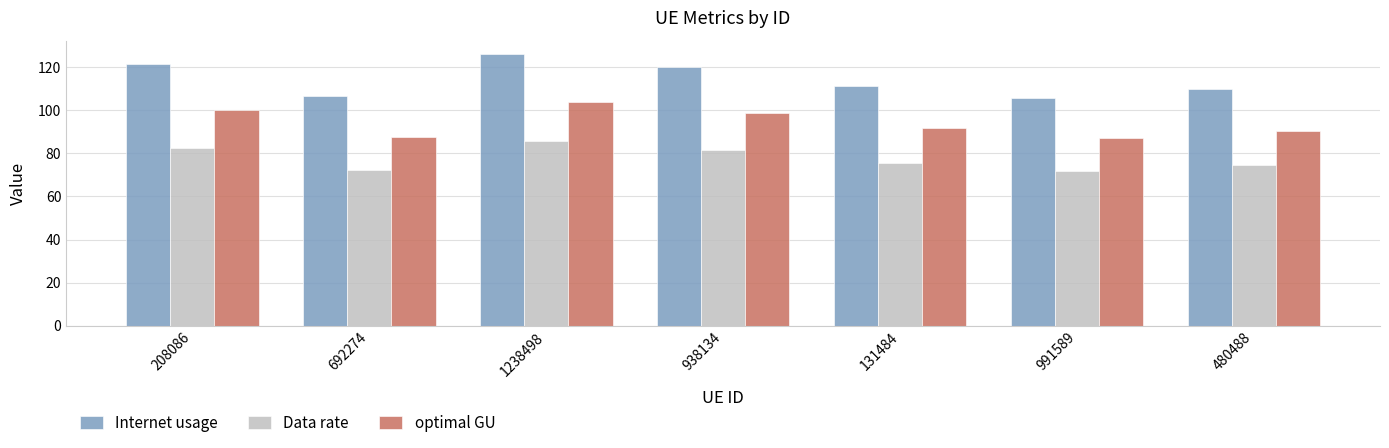

At which label does Internet usage first exceed 111?

208086